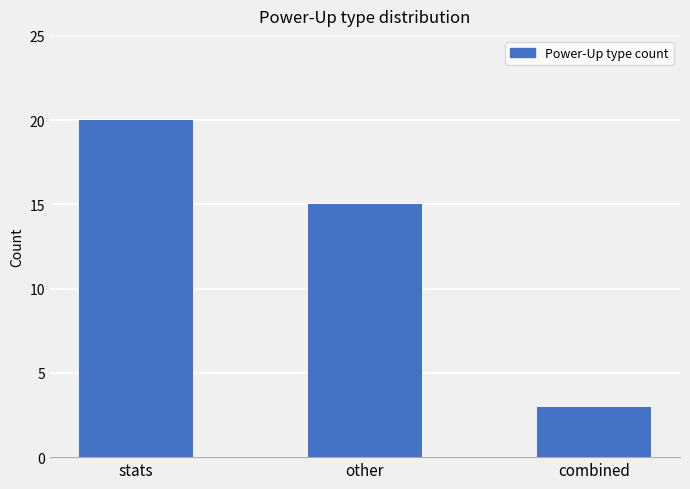

Approximately how many times larger is the value at stats compared to other?

1.3